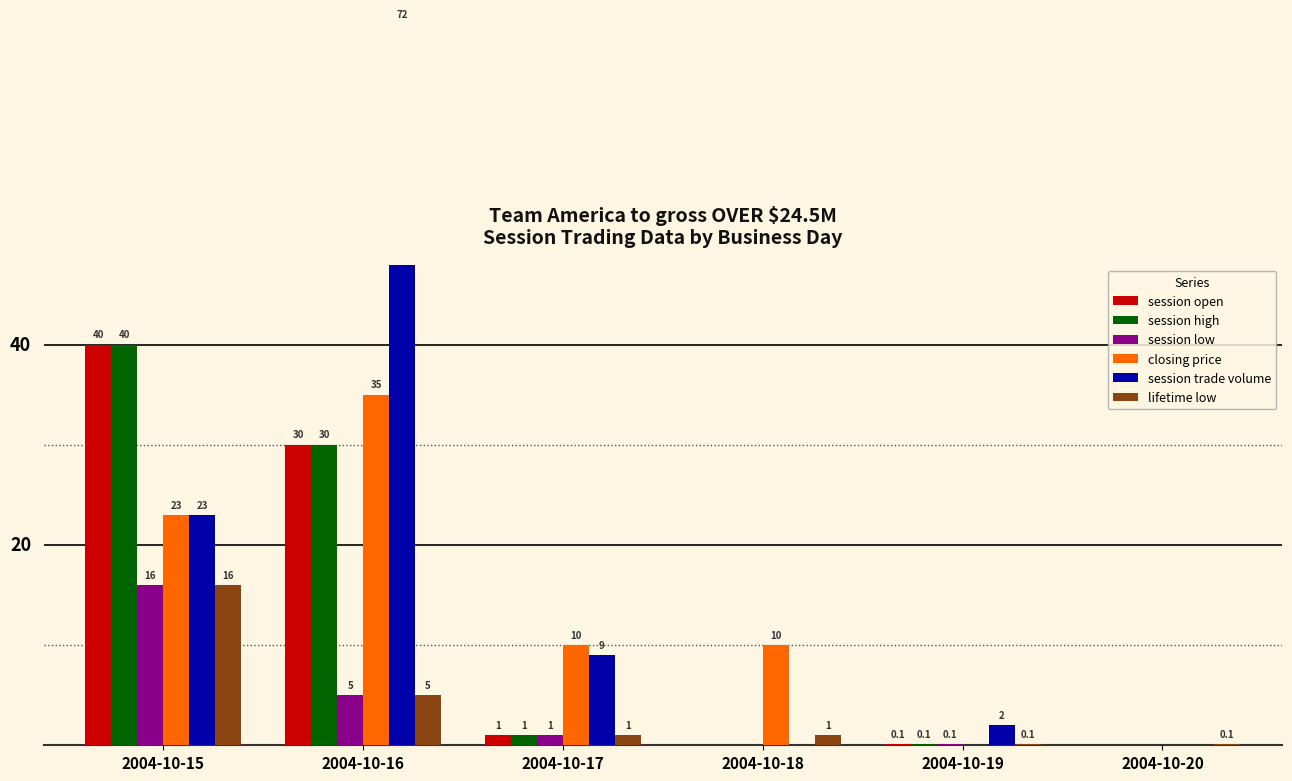

How many bars are there in total?

36